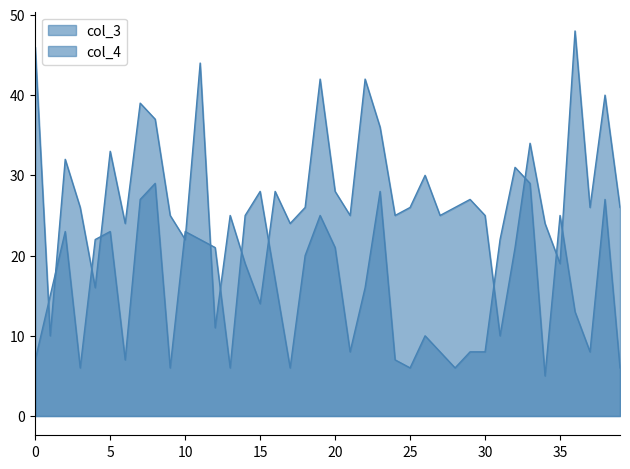

Which series has the largest range (max minus min)?

col_3